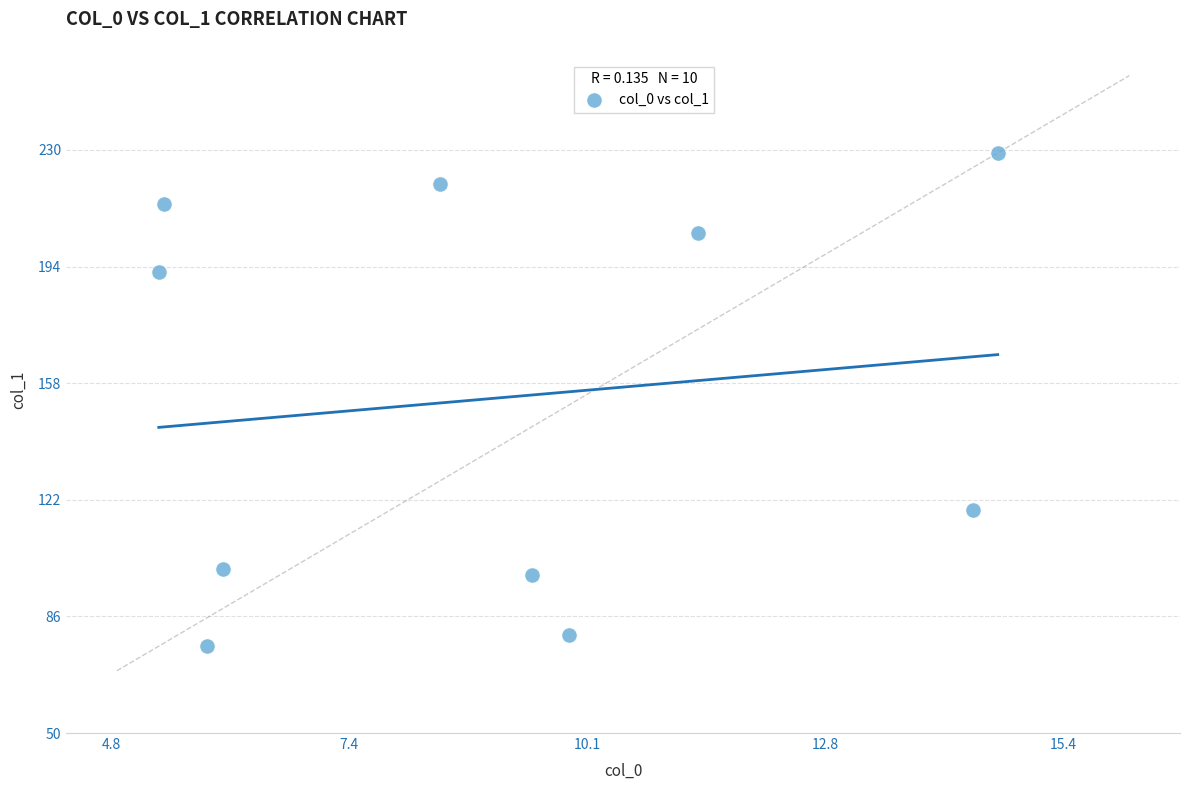

What Y value in the scatter plot is closest to 152?

119.0